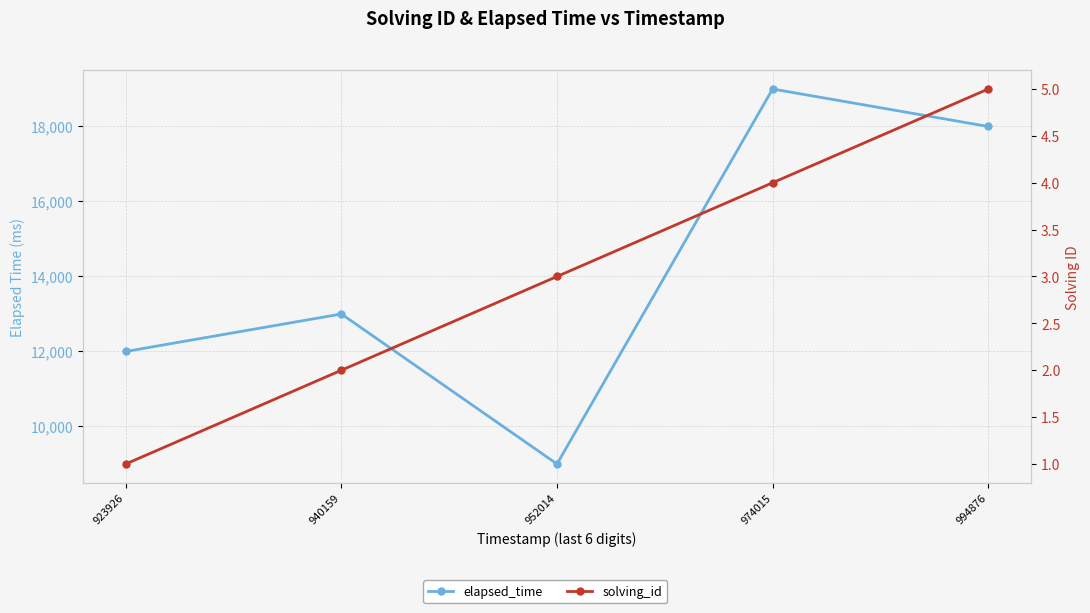

Rank the series by their maximum value, from lowest to highest.

solving_id, elapsed_time